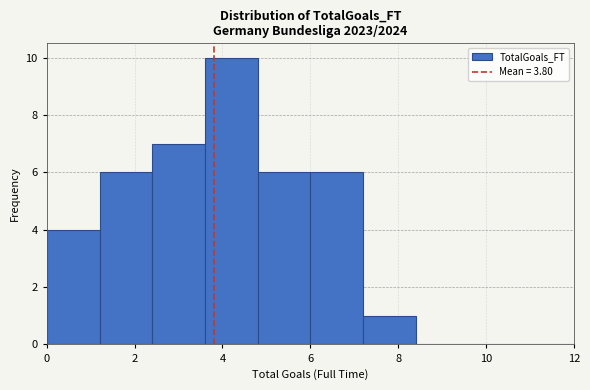

Reading left to right, transcribe this chart: for each bar, give the range it covers on the x-axis and its height. The values are not printed on the chart, so give them approximately, as read against the axis.

0.0 to 1.2: 4
1.2 to 2.4: 6
2.4 to 3.6: 7
3.6 to 4.8: 10
4.8 to 6.0: 6
6.0 to 7.2: 6
7.2 to 8.4: 1
8.4 to 9.6: 0
9.6 to 10.8: 0
10.8 to 12.0: 0